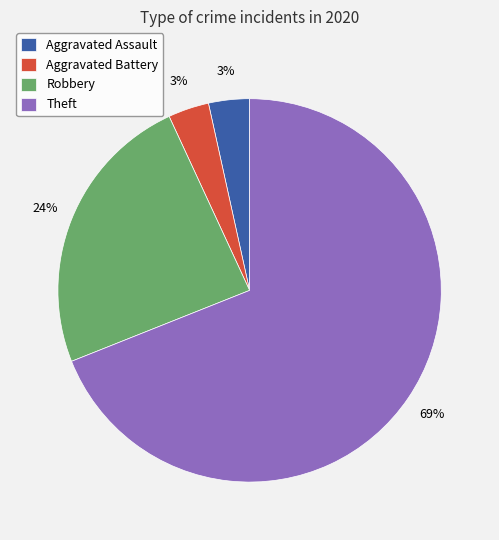

To the nearest percent, what is the average slice percentage?

25%